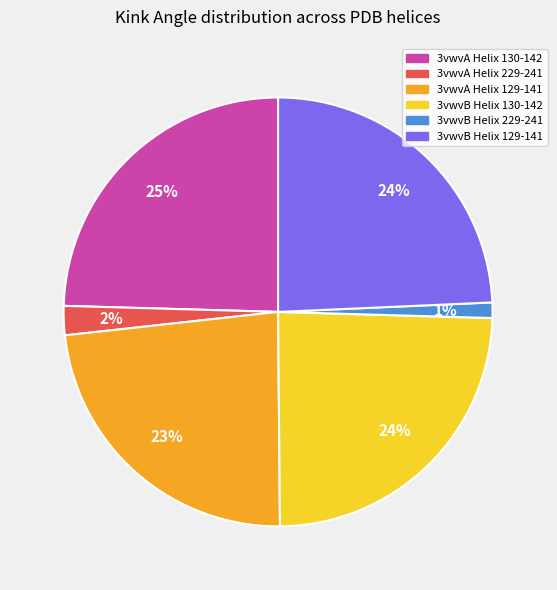

What percentage is the 3vwvA Helix 229-241 slice, to the nearest percent?

2%